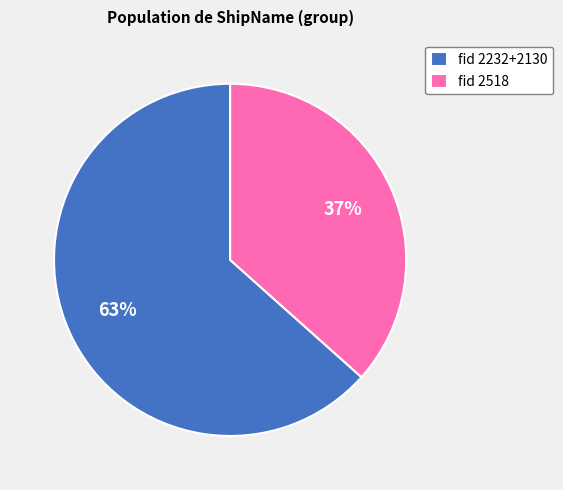

How many slices are in this pie chart?

2